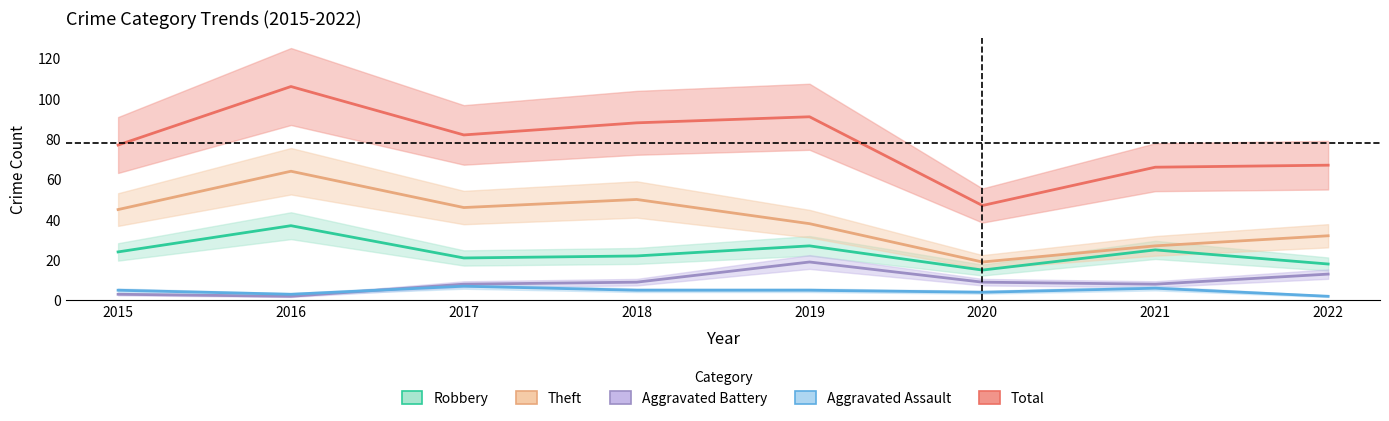

Where does the Total series first go above 82?

2016